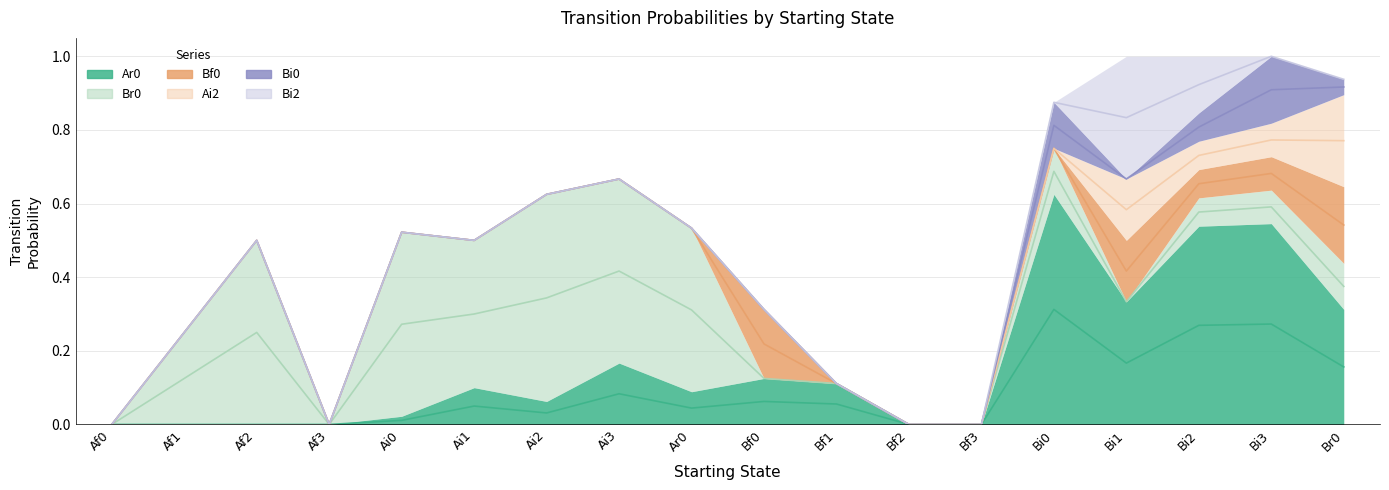

How many lines are shown in the chart?

6